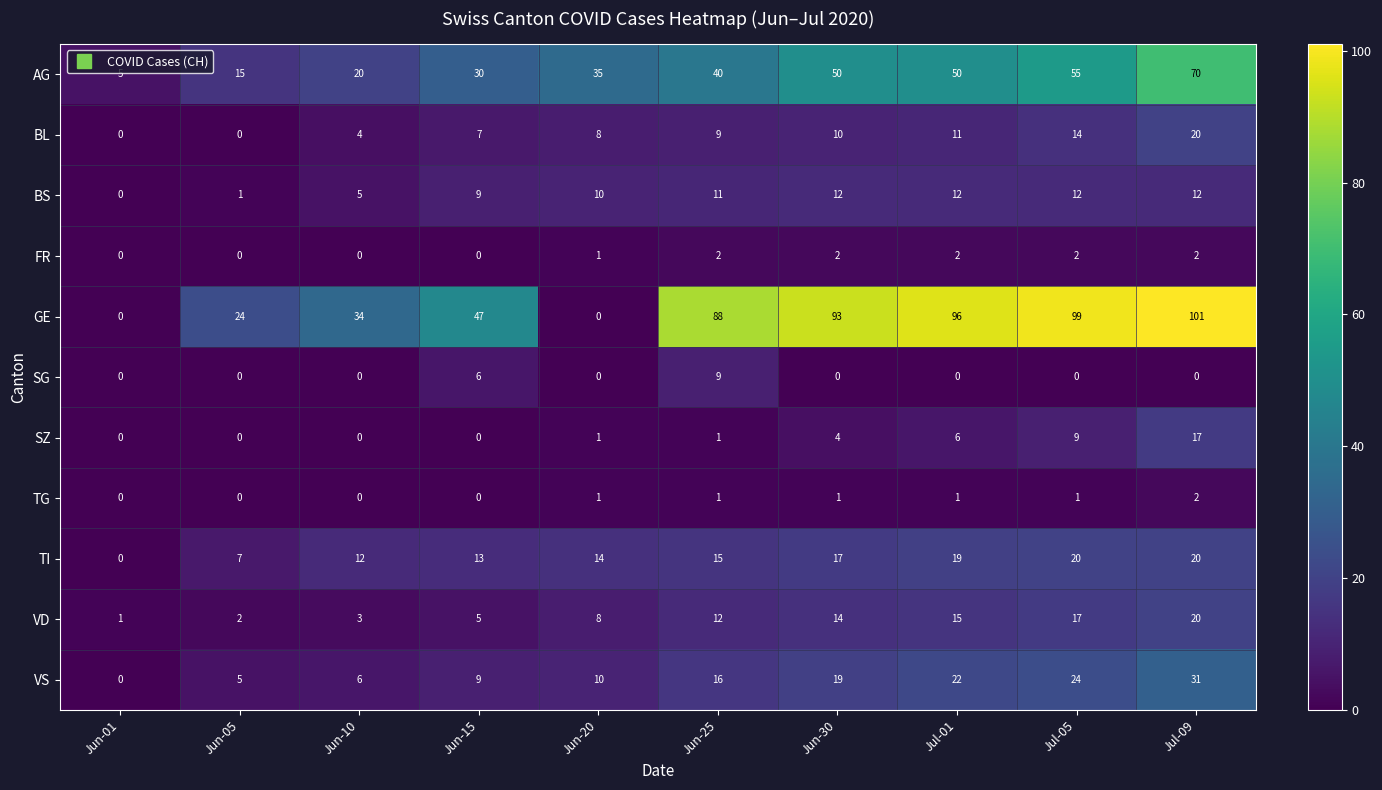

What is the difference between the highest and lowest values at Jul-05?

99